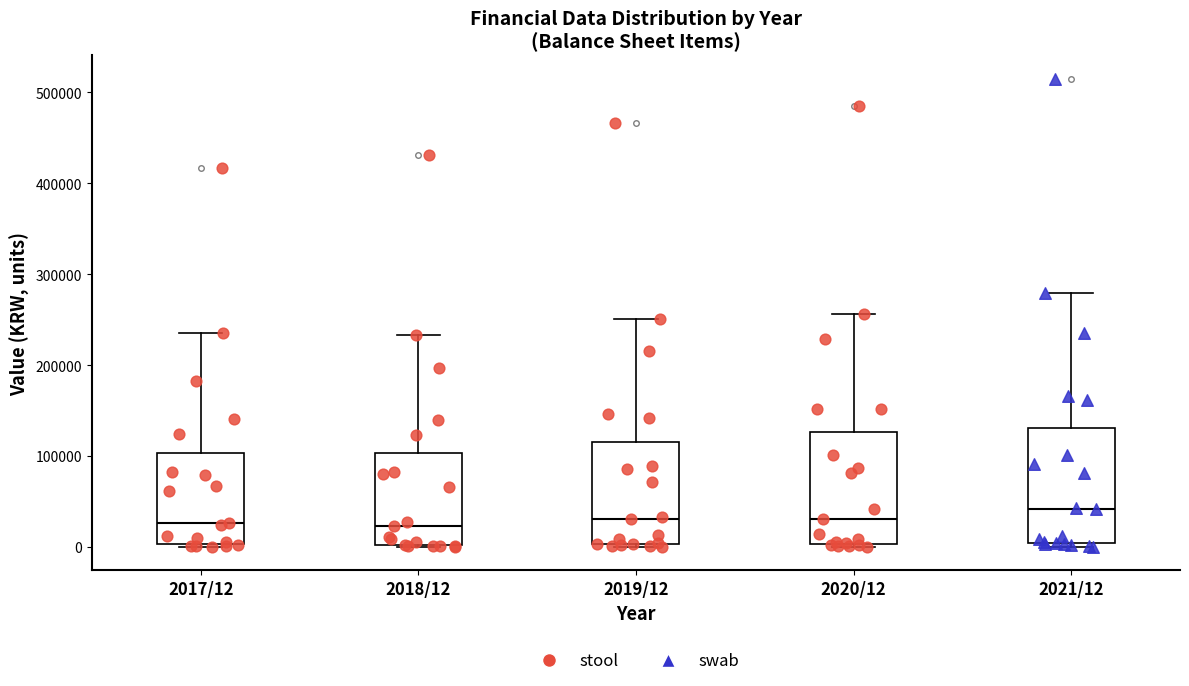

Where is the upper edge of the box for 2021/12 on the y-axis? The values are not printed on the chart, so give them approximately, as read against the axis.

130000